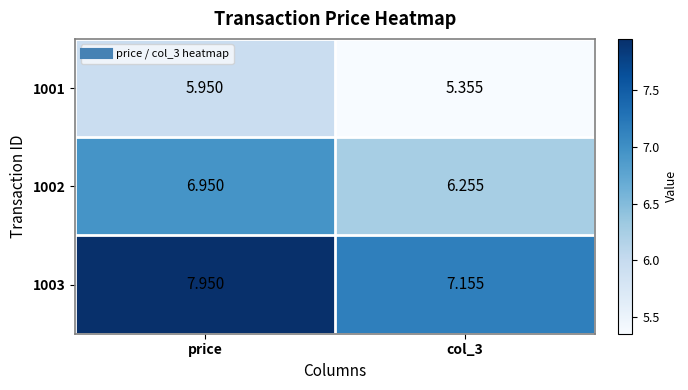

How many data points does each series have?

2